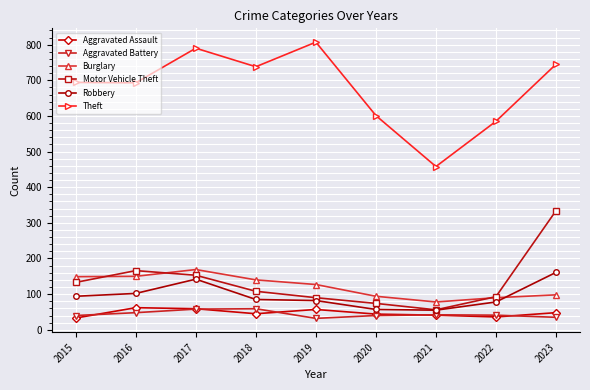

Does the chart display data point markers on the line(s)?

Yes